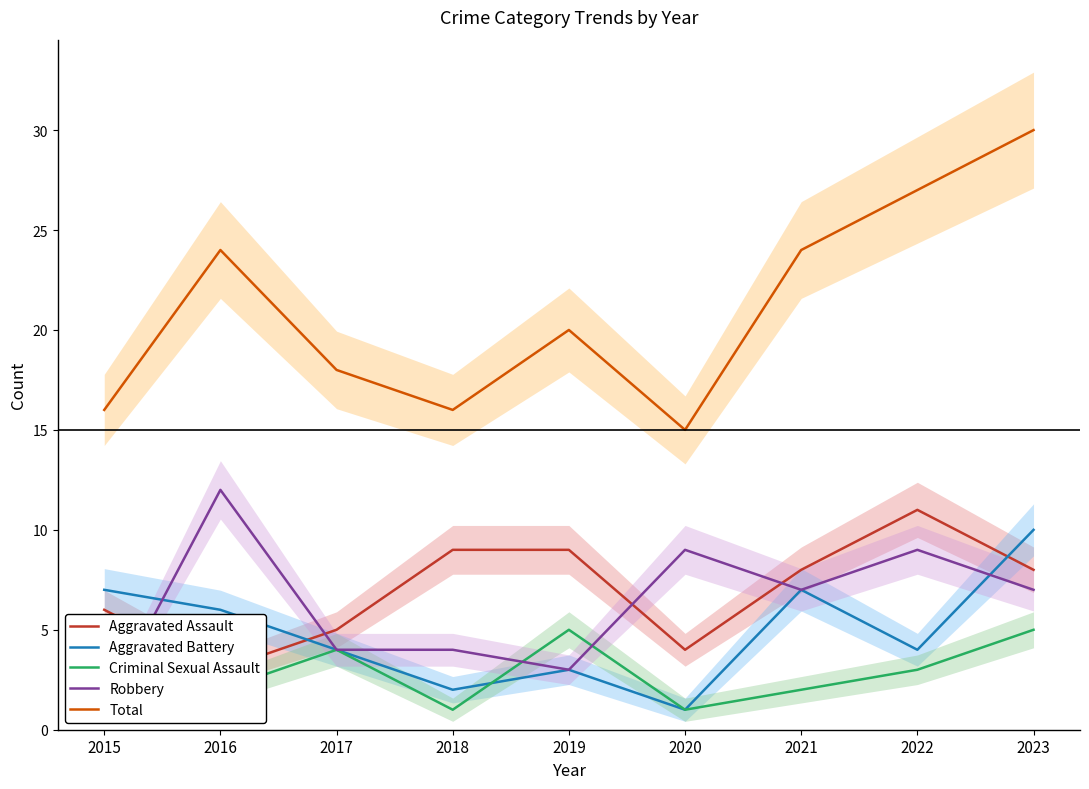

What is the smallest value displayed?

1